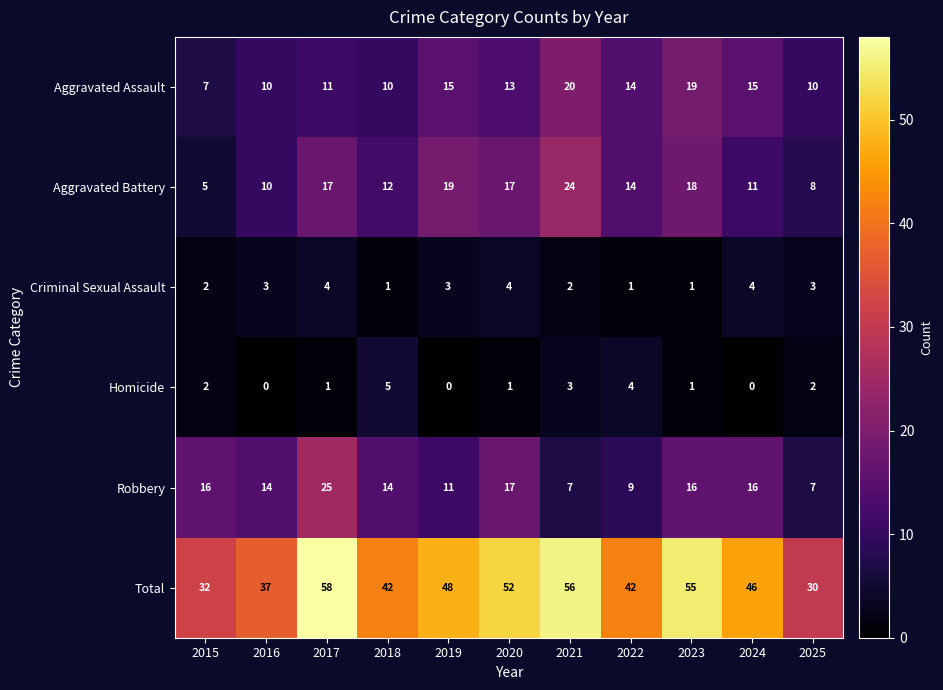

The Total series shows 16 at 2020. True or false?

False